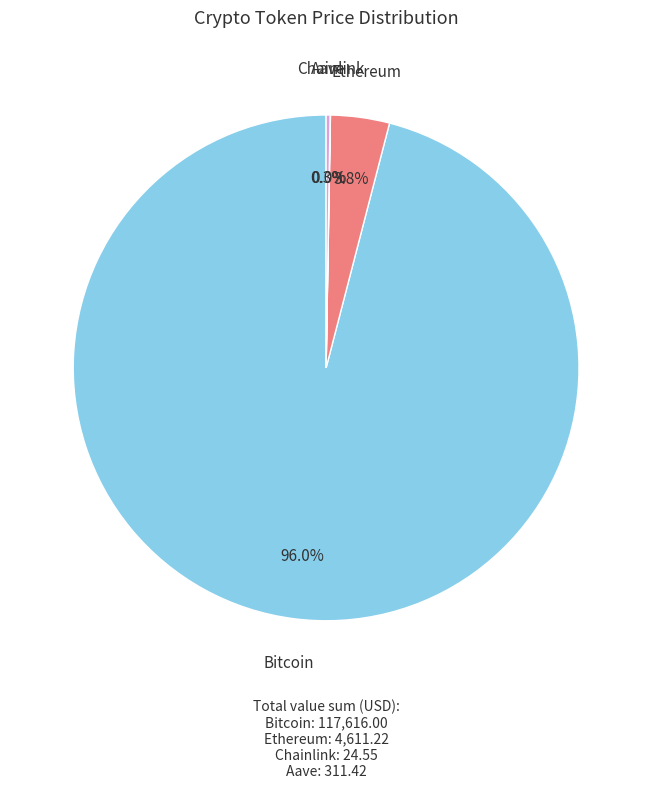

What percentage is the Bitcoin slice, to the nearest percent?

96%